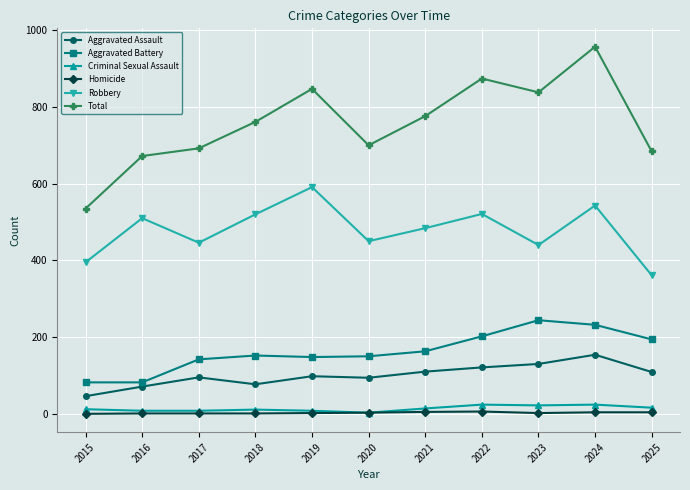

Between 2024 and 2025, which series saw the biggest shift?

Total